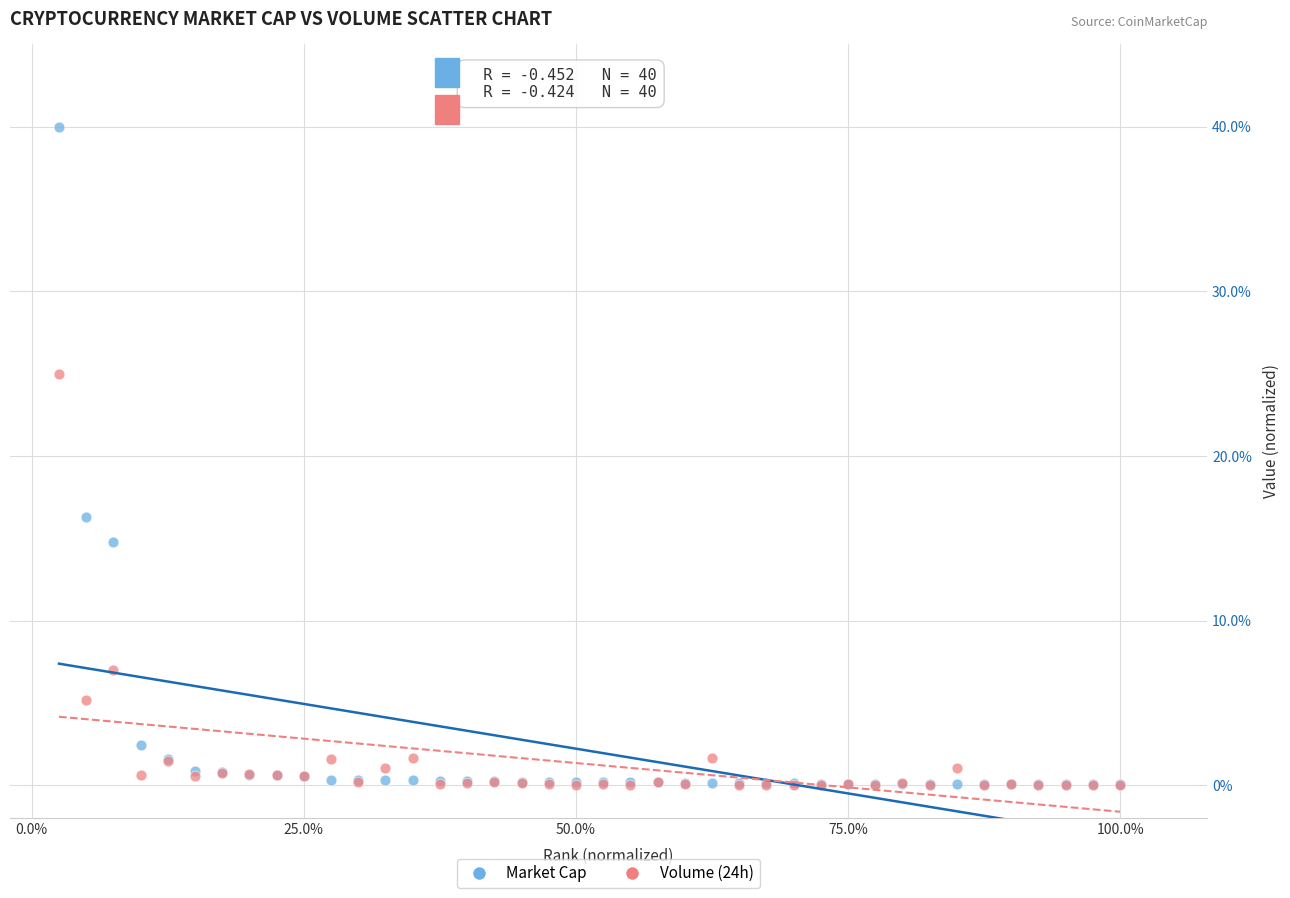

Which series has the largest Y range (max minus min)?

Market Cap